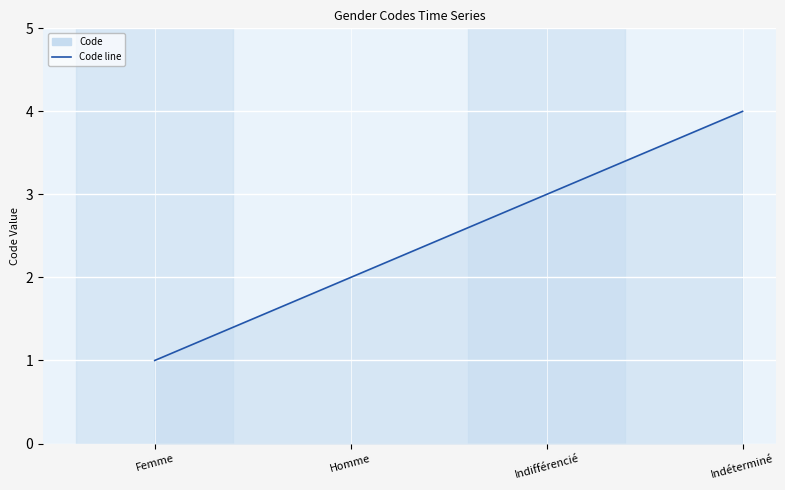

Rank the categories by value from highest to lowest.

Indéterminé, Indifférencié, Homme, Femme